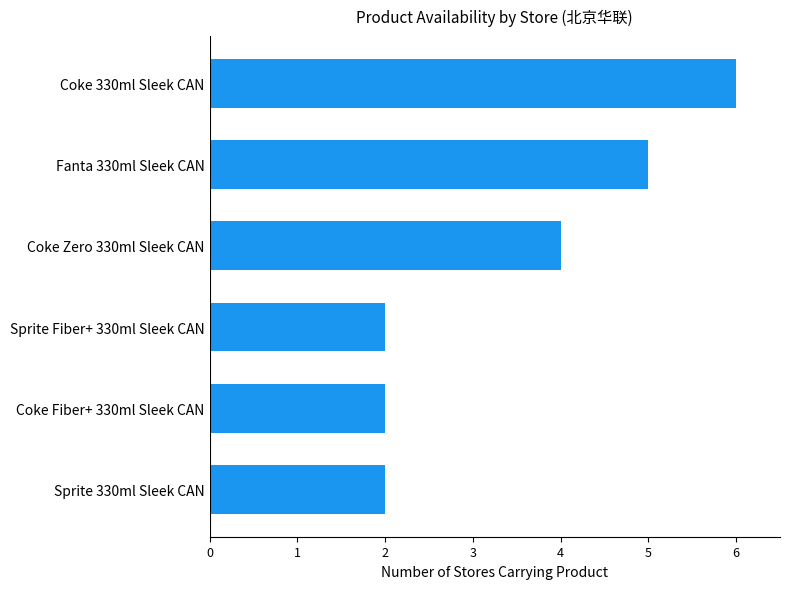

What is the change in value from Coke Fiber+ 330ml Sleek CAN to Coke 330ml Sleek CAN?

+4